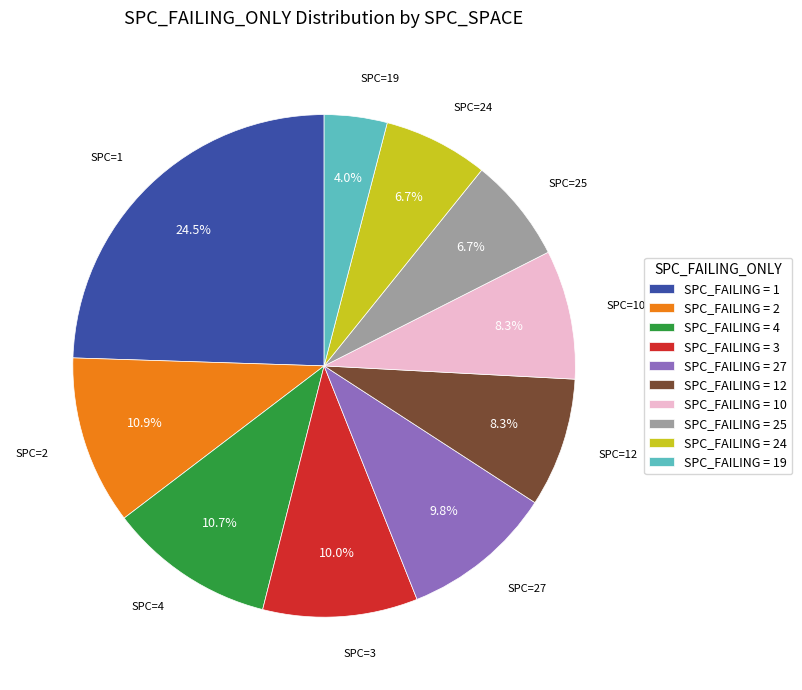

Is SPC_FAILING = 2 the majority of the pie?

No